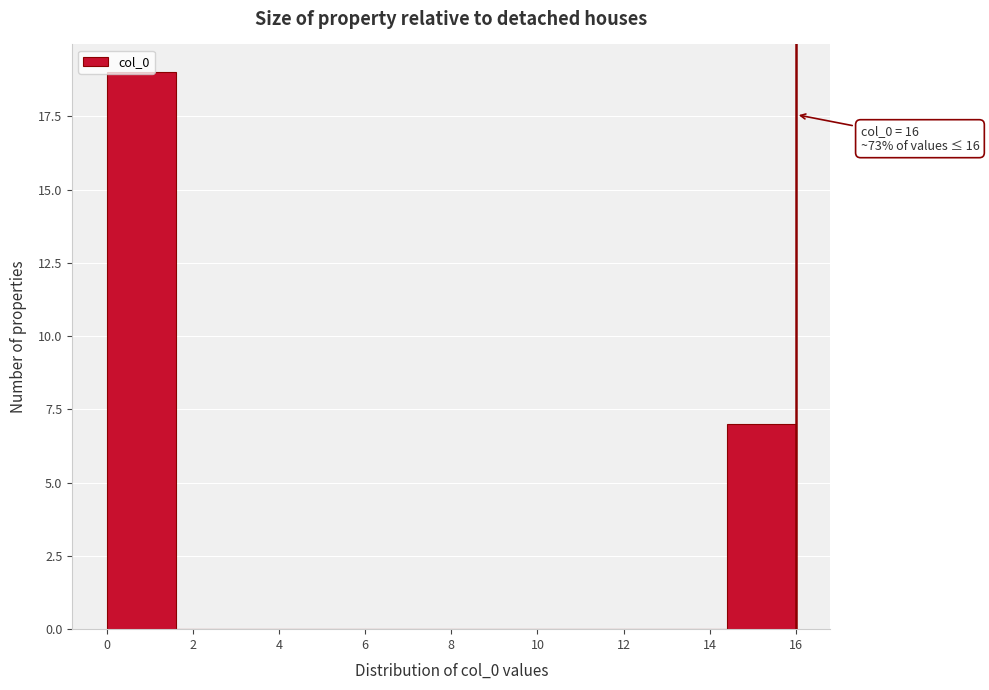

Which range on the x-axis has the tallest bar?

0.0 to 1.6